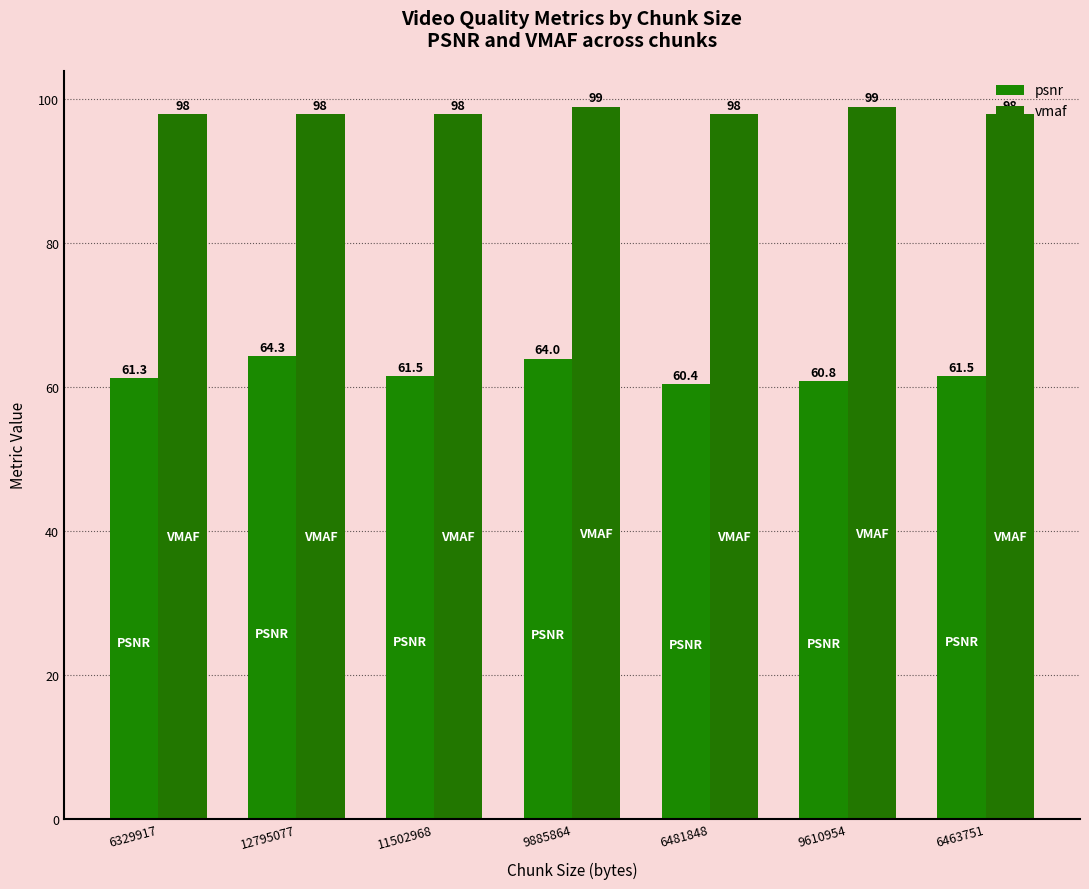

List the series in order of their peak value, lowest first.

psnr, vmaf